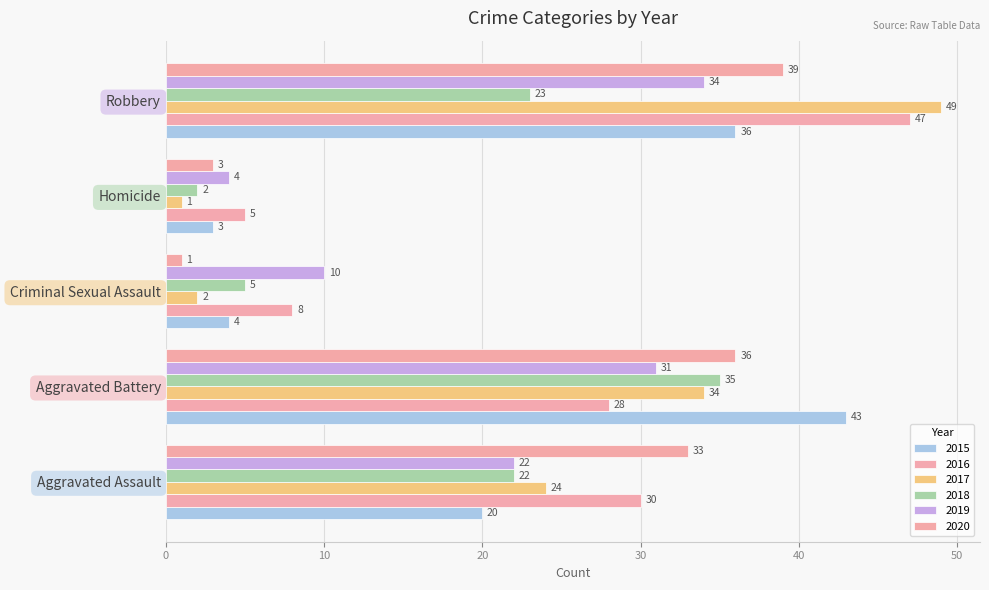

Where is 2017 nearest to the value 25?

Aggravated Assault